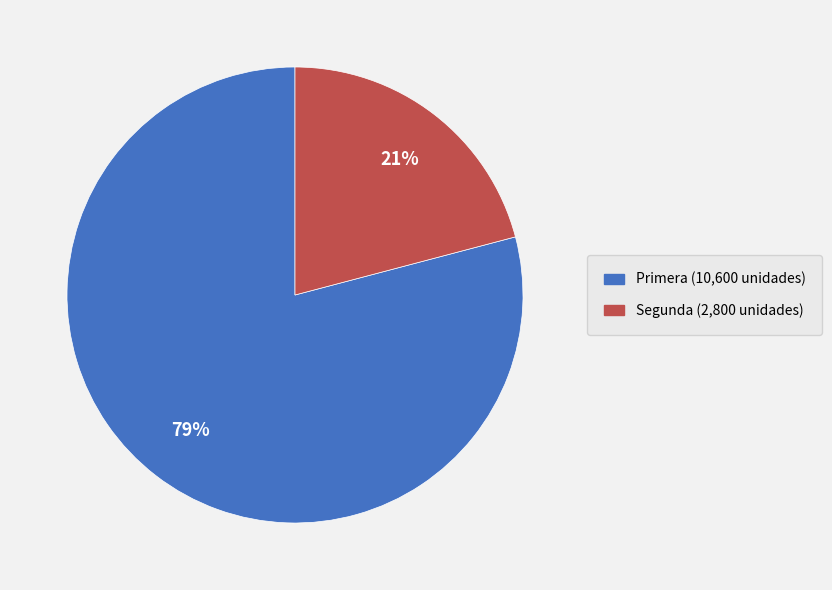

What percentage is the Segunda slice, to the nearest percent?

21%